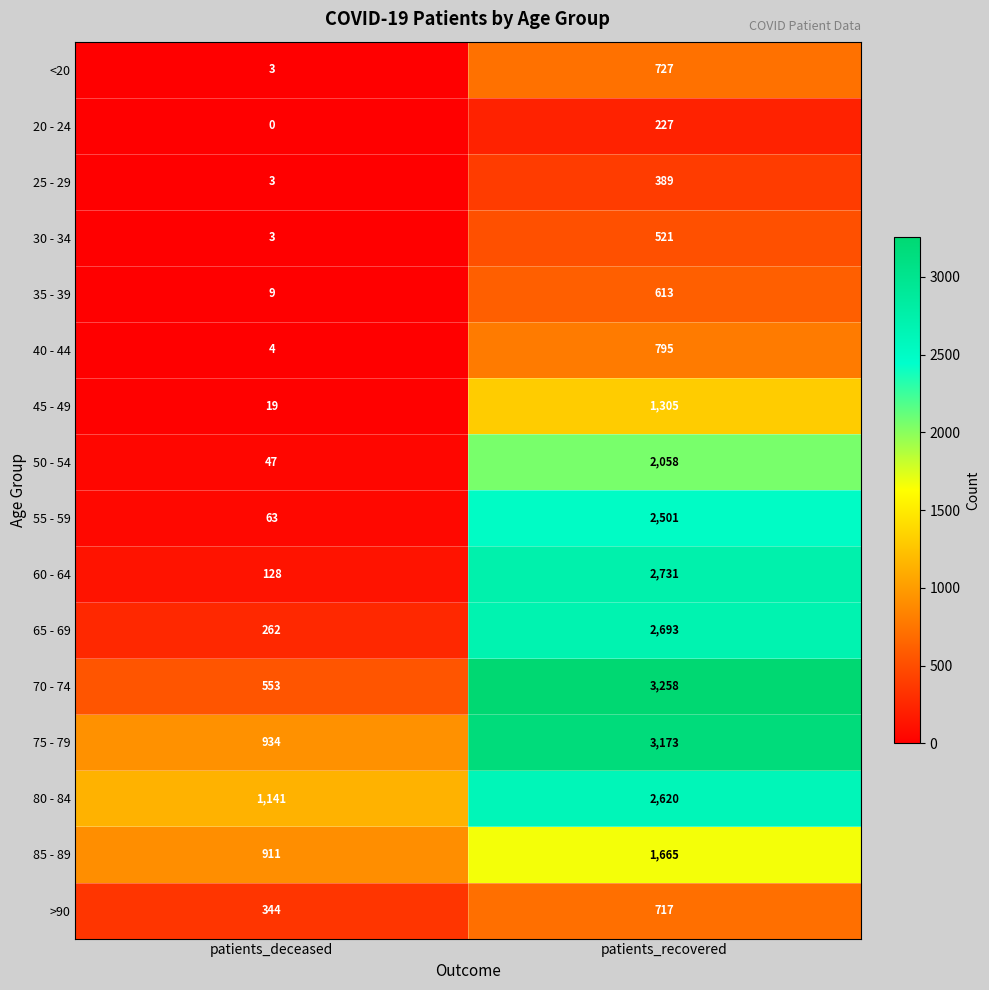

What is the total value across all series at patients_recovered?

25993